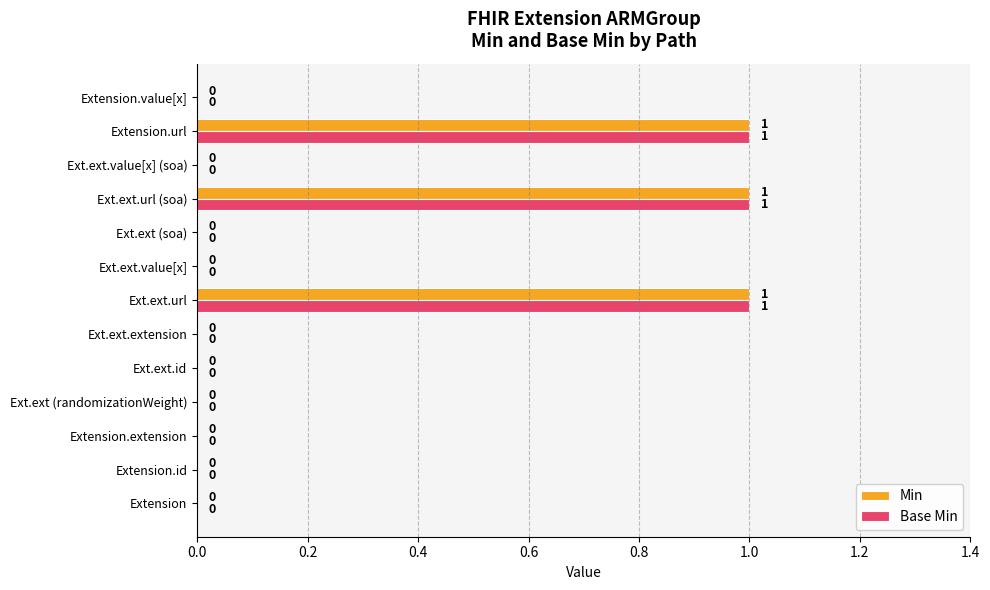

Is it true that Min equals 1 at Ext.ext.url?

True